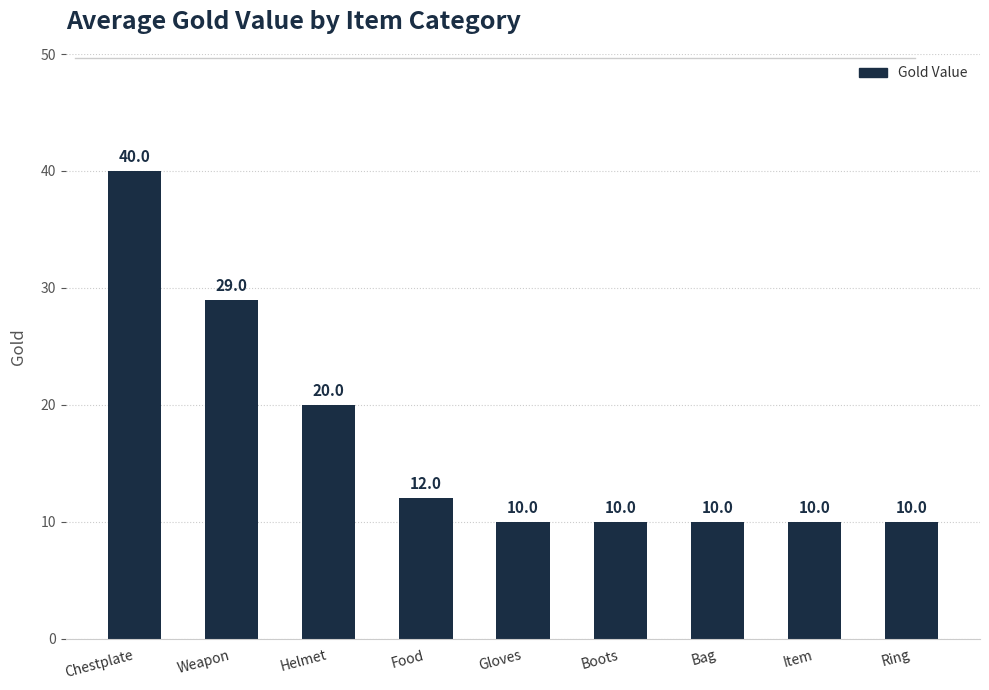

How many series are shown in this chart?

1